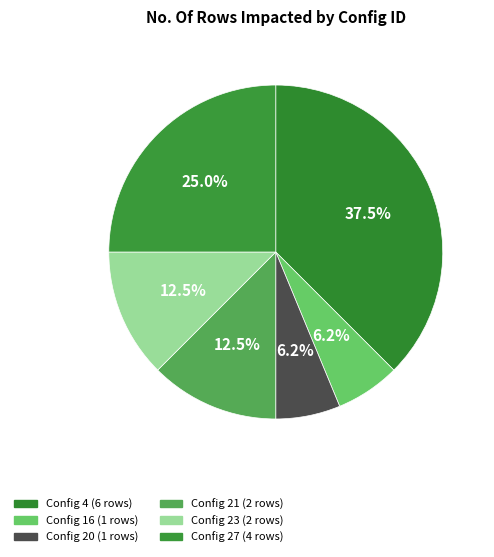

How many segments does this pie chart have?

6